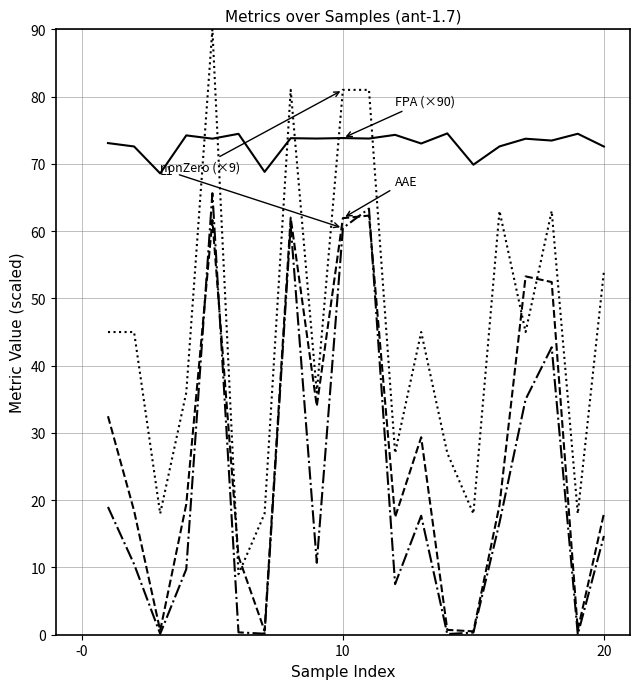

What is the greatest value displayed?

90.0